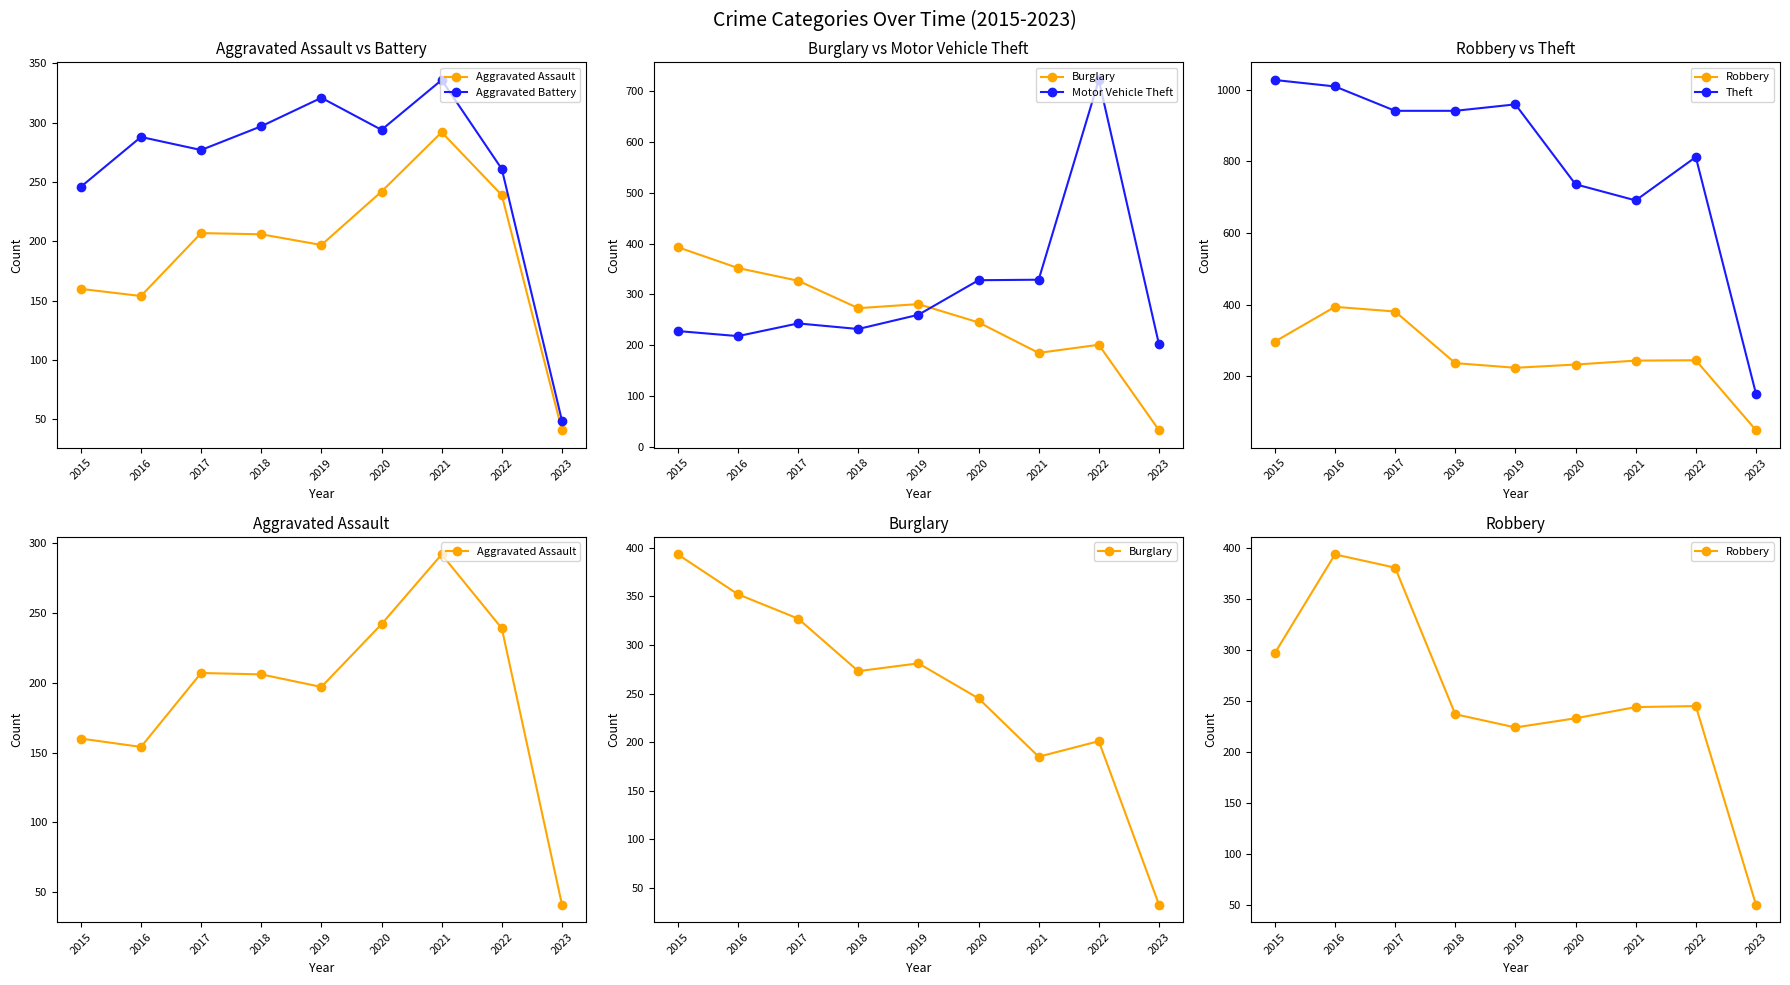

At 2017, list the series in order from smallest to largest.

Aggravated Assault, Motor Vehicle Theft, Aggravated Battery, Burglary, Robbery, Theft